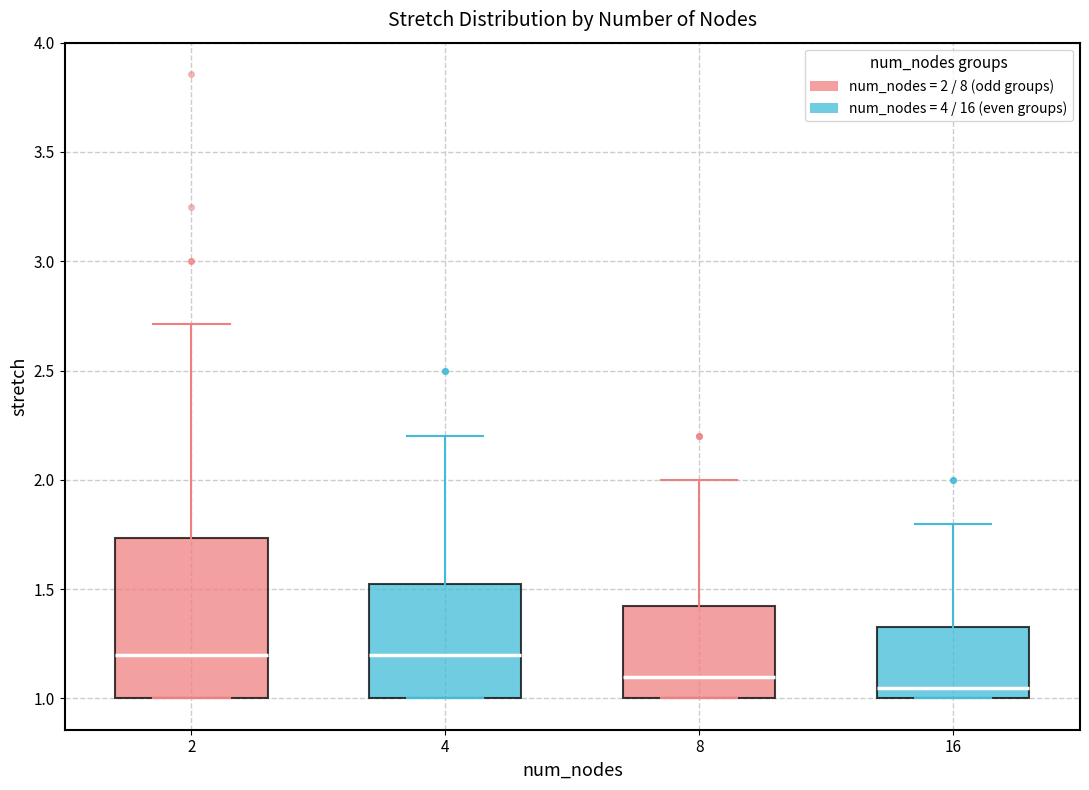

Comparing the boxes themselves (not the whiskers), which one is the tallest?

2